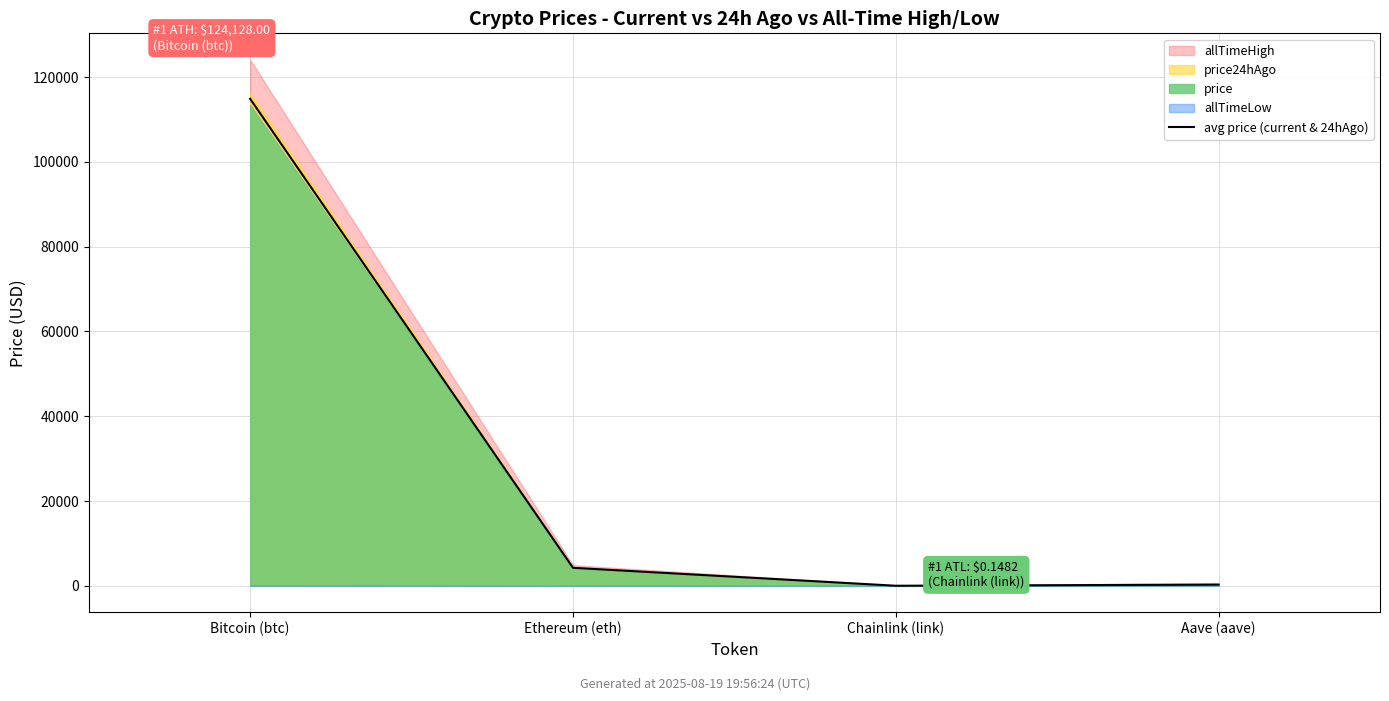

Where is the data nearest to the value 57448?

Ethereum (eth)